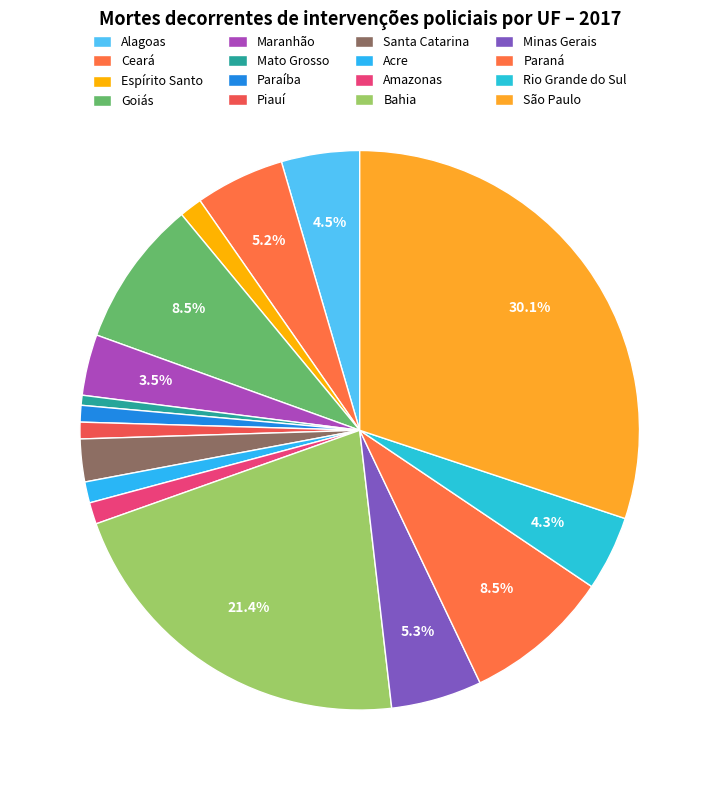

How many slices are in this pie chart?

16